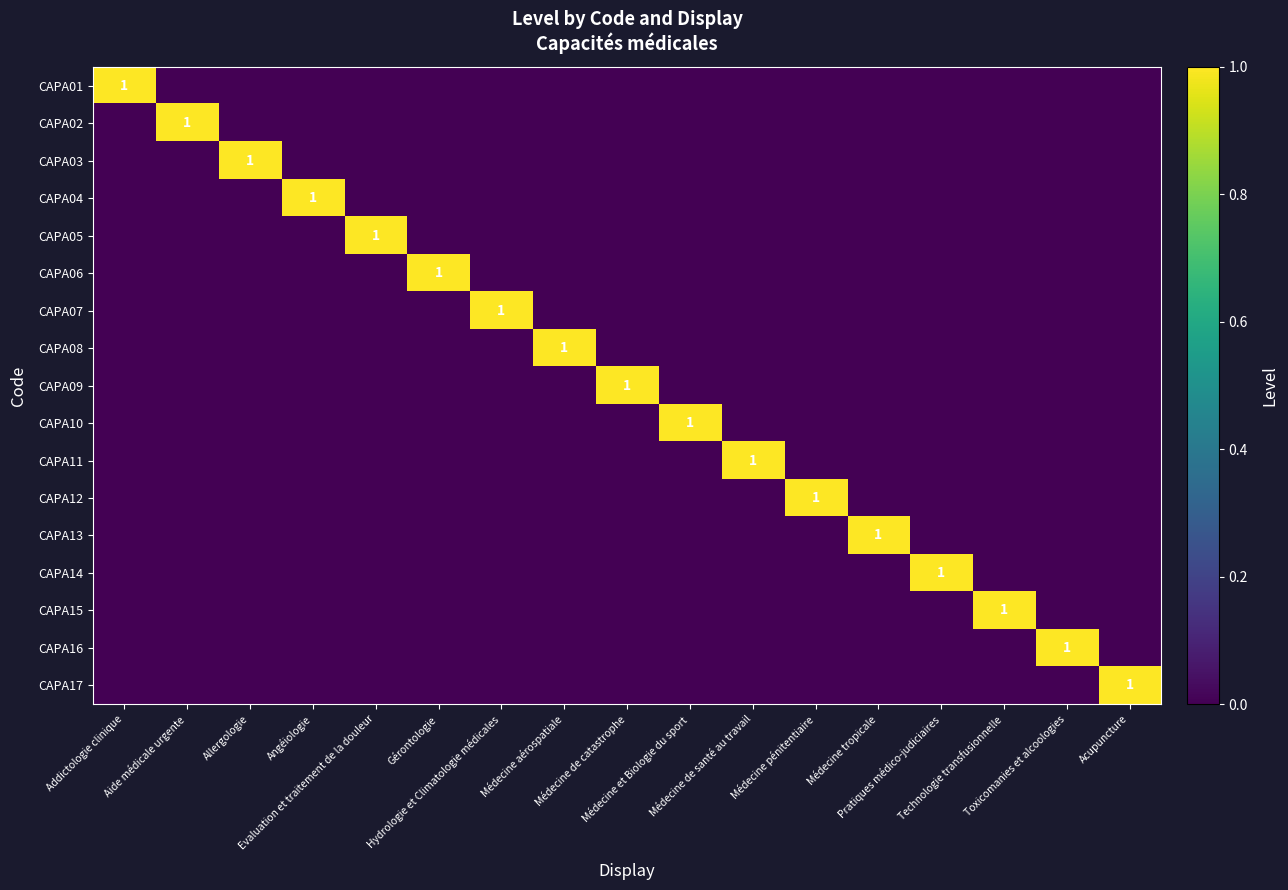

How many distinct data groups are displayed?

17